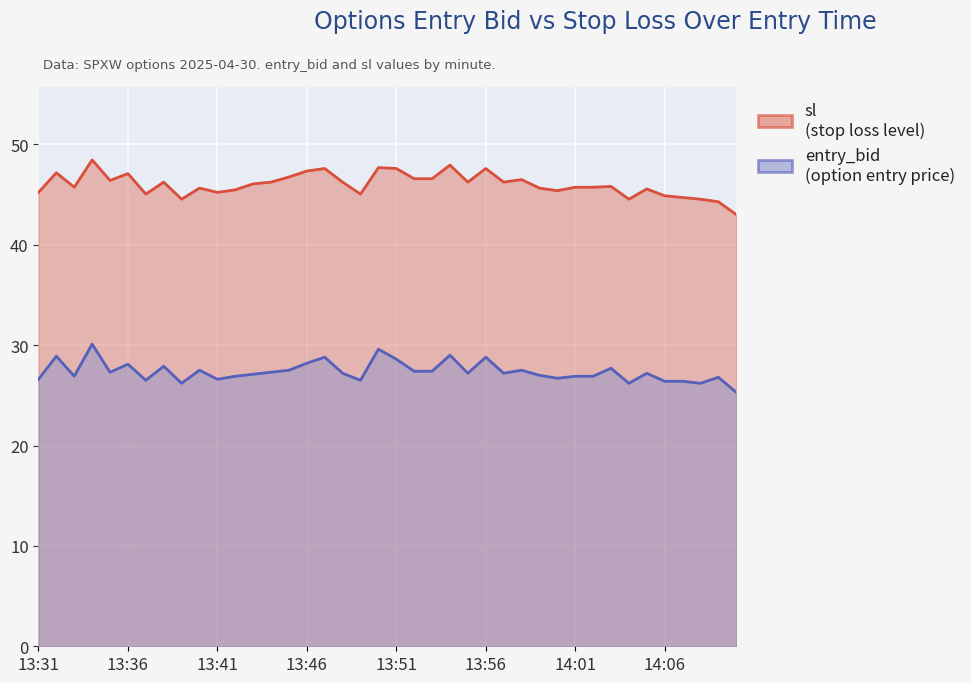

Which category has the lowest value in the entry_bid series?

14:10